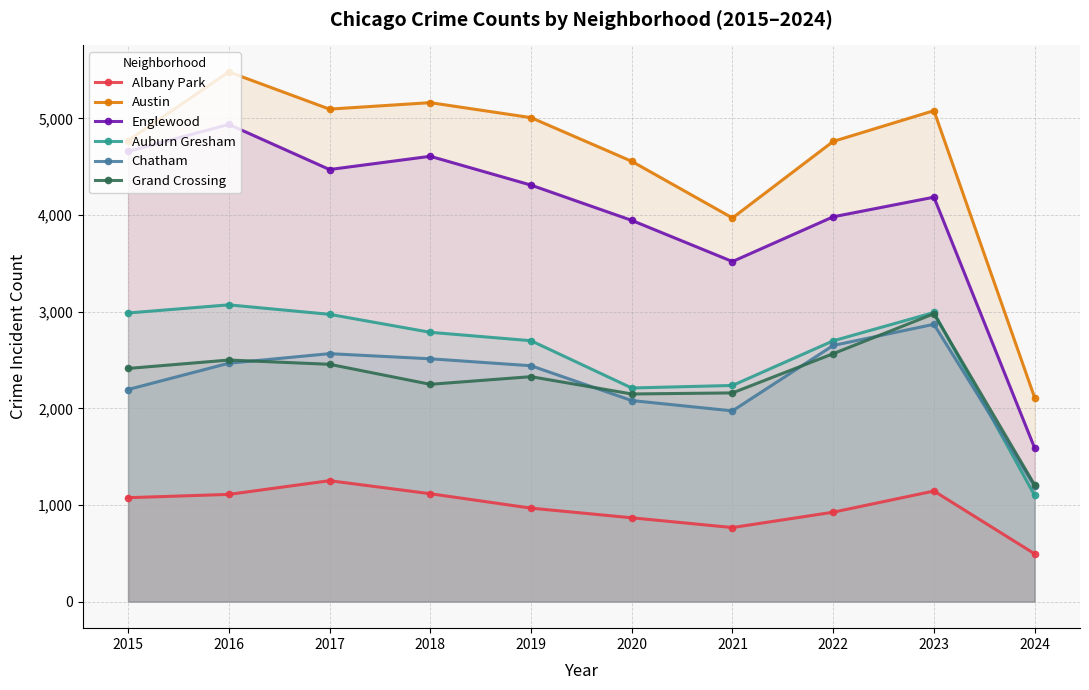

At 2016, list the series in order from largest to smallest.

Austin, Englewood, Auburn Gresham, Grand Crossing, Chatham, Albany Park